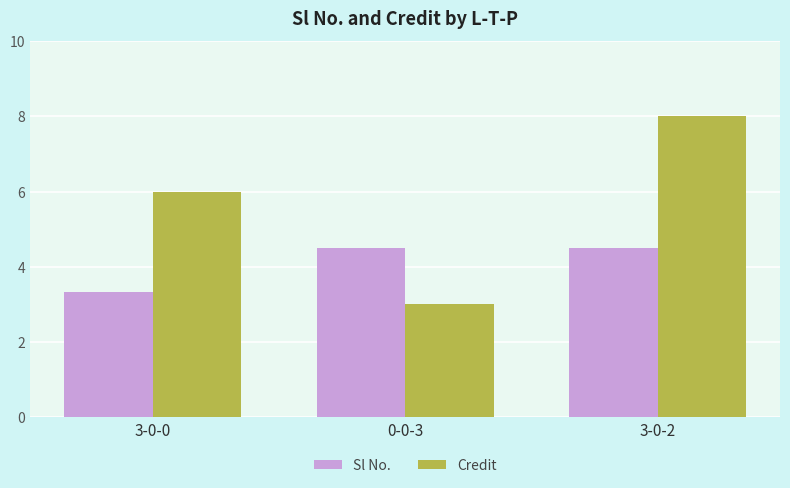

The value of Sl No. at 0-0-3 is 2.4. True or false?

False